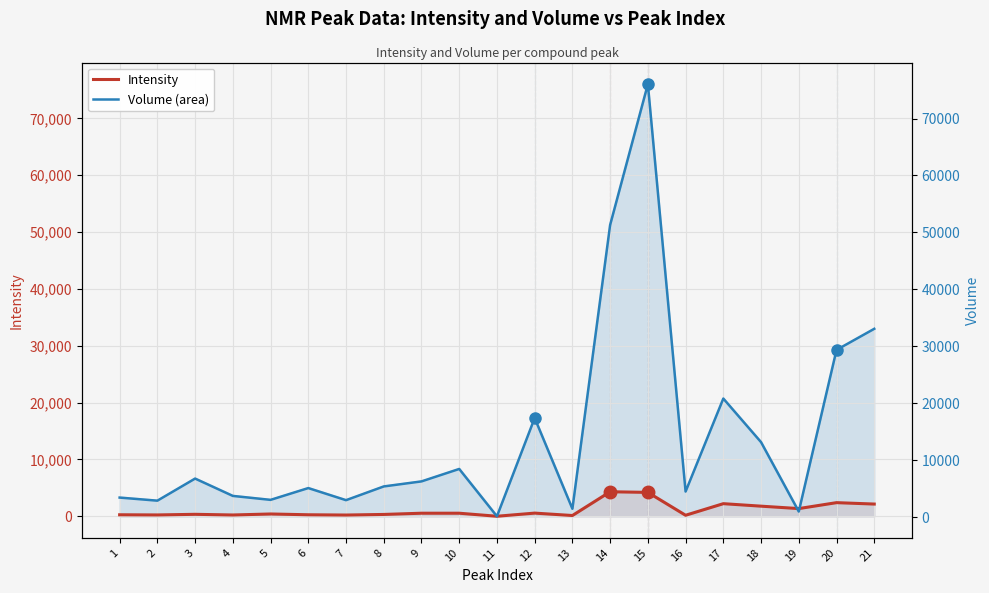

Reading left to right, transcribe all the data shown in this chart.

Intensity: 1=267.9	2=237.8	3=348.1	4=230.5	5=407.9	6=268.1	7=220.6	8=326.2	9=541.7	10=541.1	11=7.3	12=560.7	13=136.5	14=4318.7	15=4206.1	16=181.9	17=2220.2	18=1782.2	19=1357.0	20=2400.5	21=2153.3
Volume (area): 1=3452.3	2=2909.3	3=6788.4	4=3744.6	5=3050.9	6=5120.2	7=2997.0	8=5407.4	9=6292.2	10=8476.8	11=167.2	12=17421.9	13=1488.8	14=51321.1	15=76032.7	16=4512.7	17=20838.7	18=13182.0	19=997.6	20=29375.8	21=33082.1